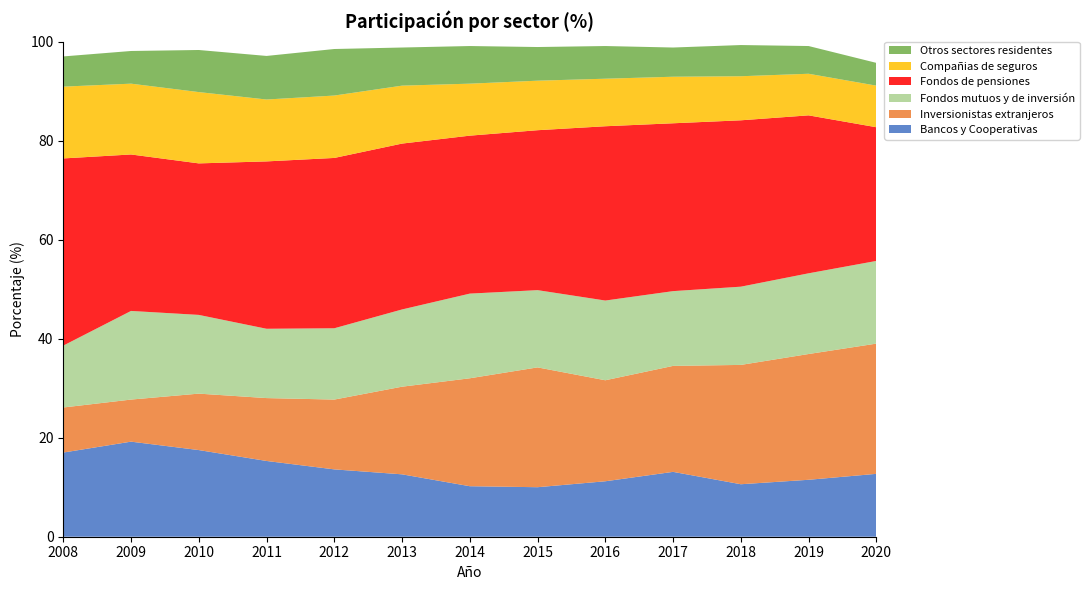

Reading right to left, list all the values displayed in this chart.

Bancos y Cooperativas: 2020=12.7	2019=11.5	2018=10.6	2017=13.1	2016=11.2	2015=10.0	2014=10.2	2013=12.6	2012=13.6	2011=15.3	2010=17.5	2009=19.2	2008=17.0
Inversionistas extranjeros: 2020=26.3	2019=25.4	2018=24.1	2017=21.4	2016=20.4	2015=24.2	2014=21.8	2013=17.7	2012=14.1	2011=12.7	2010=11.4	2009=8.5	2008=9.1
Fondos mutuos y de inversión: 2020=16.7	2019=16.3	2018=15.8	2017=15.1	2016=16.1	2015=15.6	2014=17.1	2013=15.6	2012=14.4	2011=14.0	2010=15.9	2009=17.9	2008=12.5
Fondos de pensiones: 2020=27.0	2019=31.9	2018=33.6	2017=33.9	2016=35.2	2015=32.3	2014=31.9	2013=33.5	2012=34.4	2011=33.8	2010=30.6	2009=31.6	2008=37.8
Compañias de seguros: 2020=8.4	2019=8.4	2018=8.9	2017=9.4	2016=9.6	2015=10.0	2014=10.5	2013=11.7	2012=12.6	2011=12.5	2010=14.4	2009=14.3	2008=14.5
Otros sectores residentes: 2020=4.6	2019=5.6	2018=6.3	2017=5.9	2016=6.6	2015=6.8	2014=7.6	2013=7.7	2012=9.4	2011=8.8	2010=8.5	2009=6.6	2008=6.1